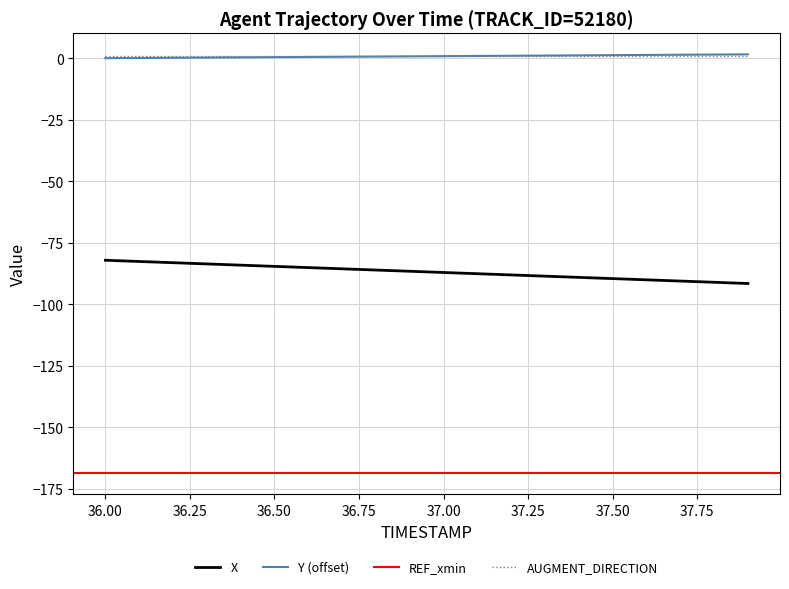

What is the lowest value of the X series?

-91.6